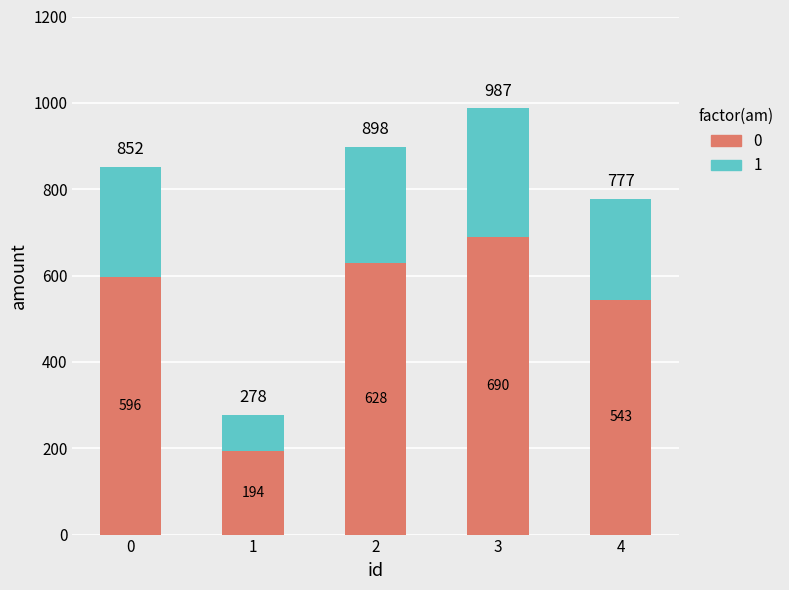

At which label does 0 reach its peak?

3